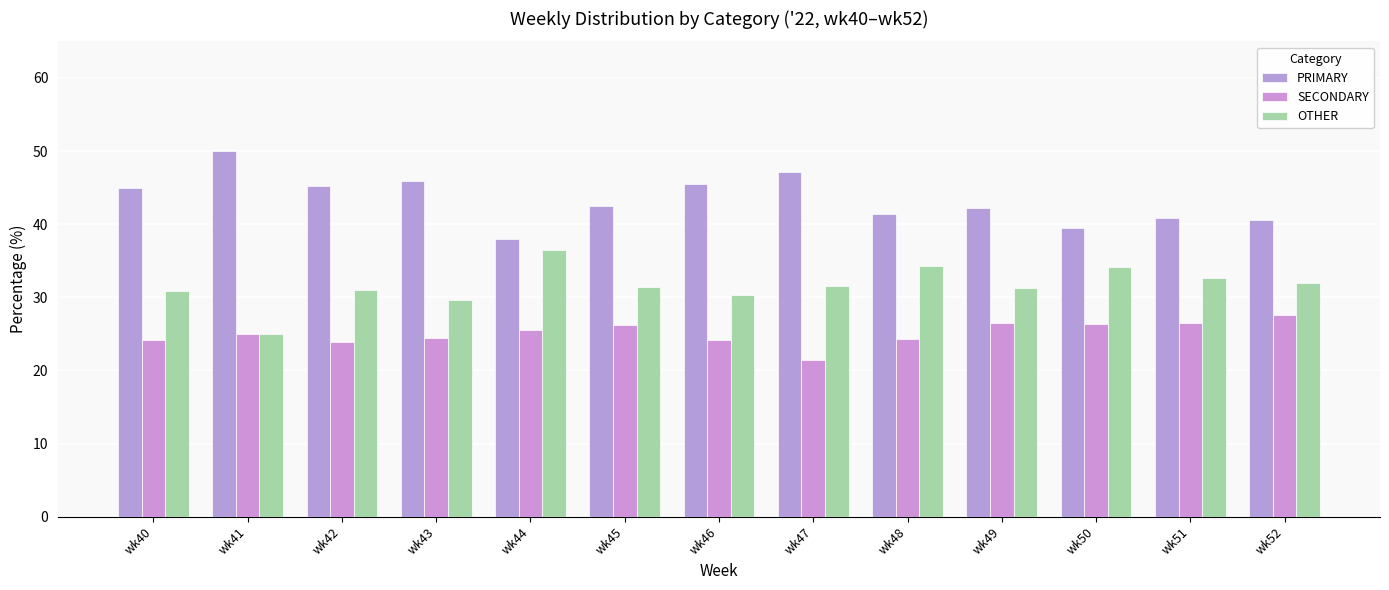

What is the spread (max minus min) of values at wk50?

13.2